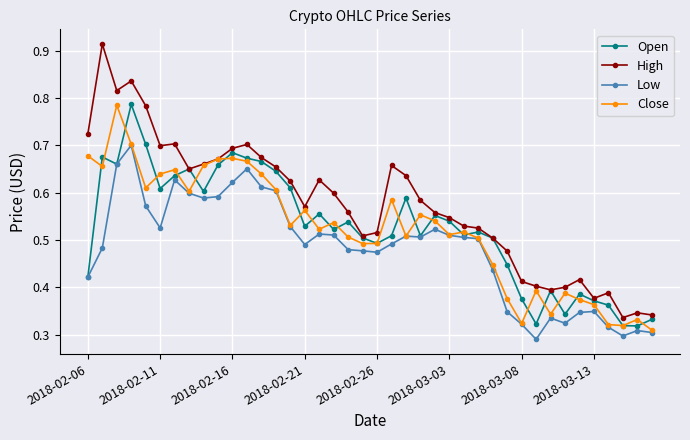

True or false: High and Low cross at least once.

False